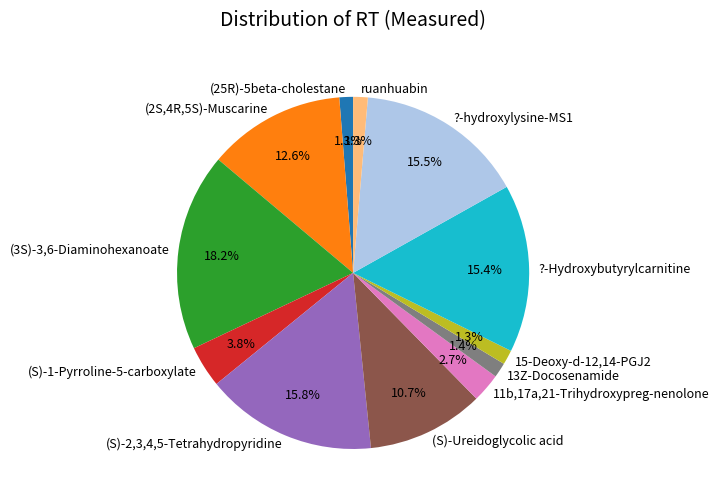

The ?-Hydroxybutyrylcarnitine slice represents 15% of the pie. True or false?

True